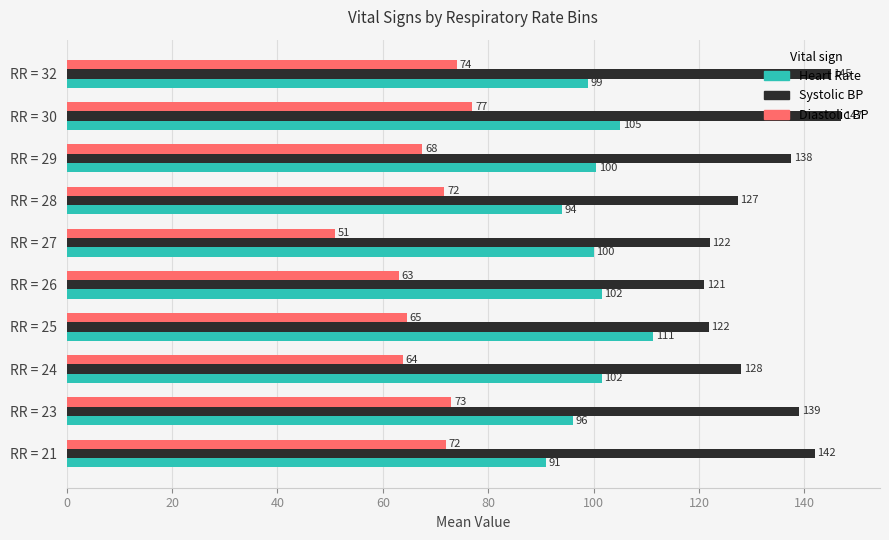

List the series in order of their overall mean, highest first.

Systolic BP, Heart Rate, Diastolic BP